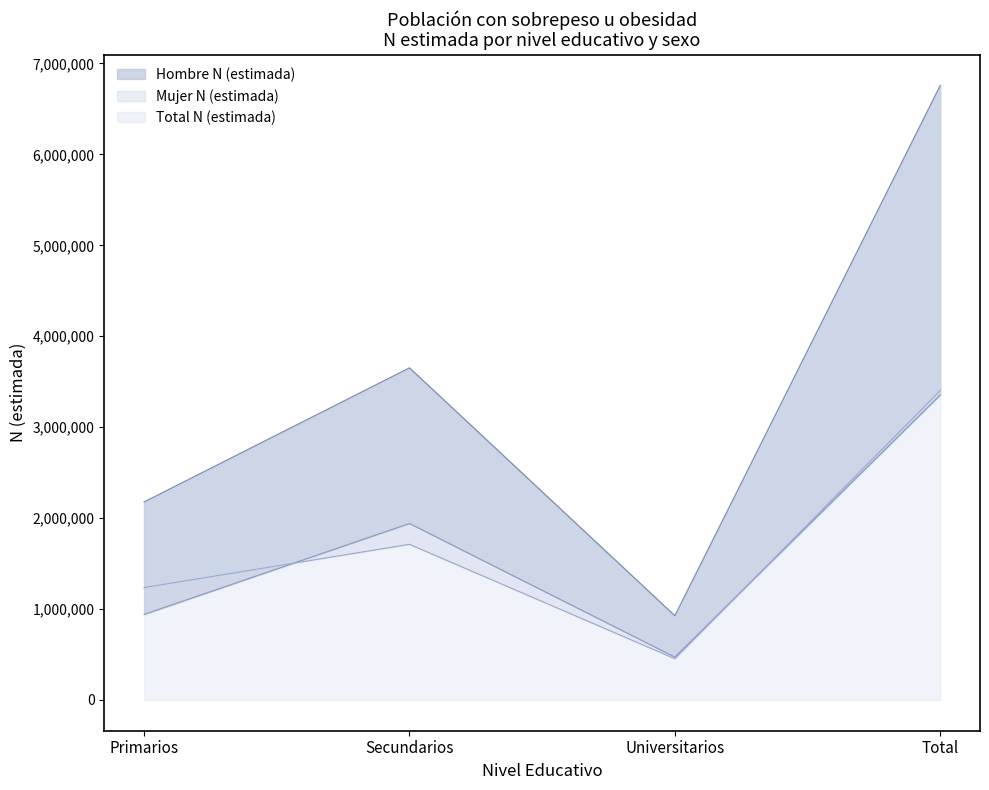

What is the spread (max minus min) of values at Total?

3403463